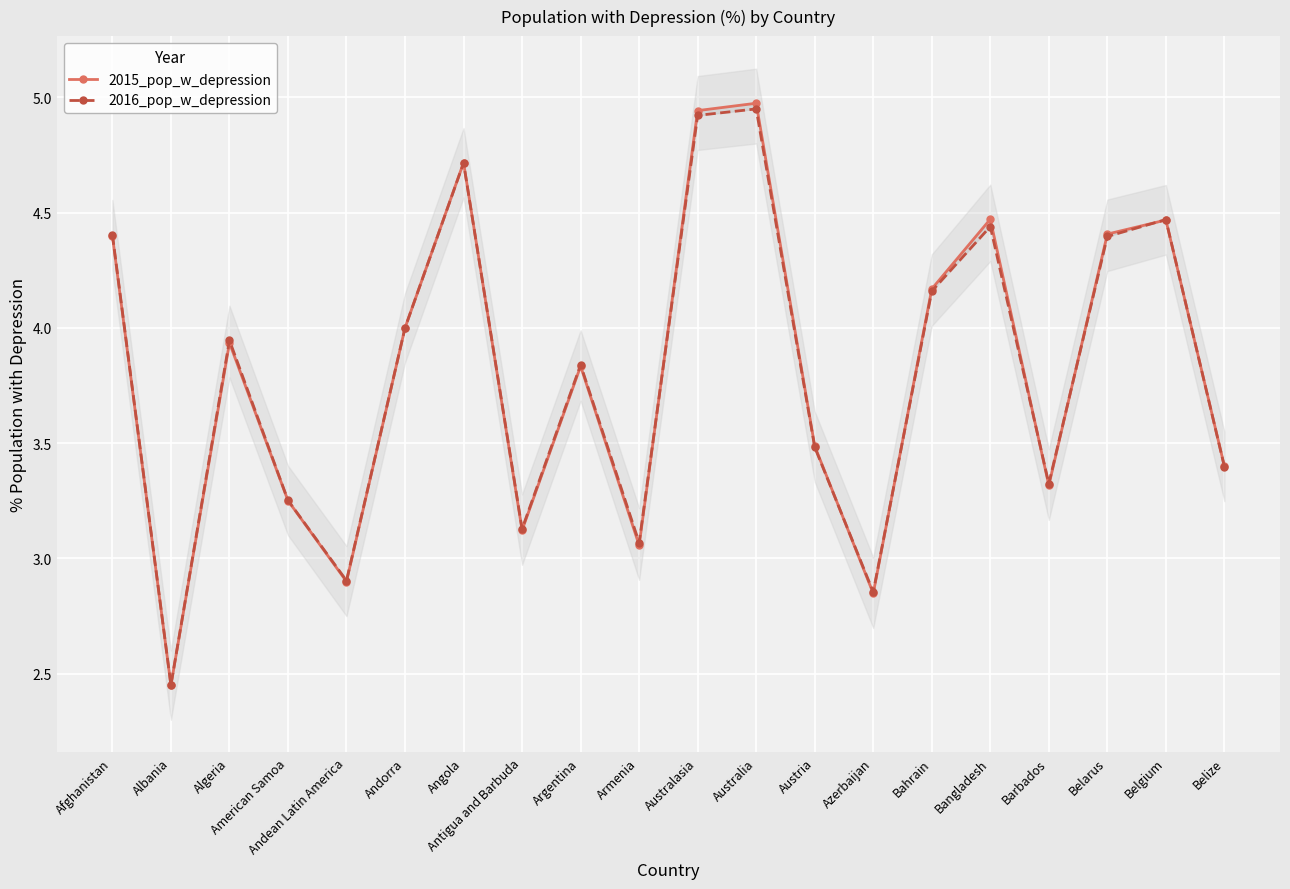

Reading left to right, transcribe all the data shown in this chart.

2015_pop_w_depression: 4.4	2.5	3.9	3.3	2.9	4.0	4.7	3.1	3.8	3.1	4.9	5.0	3.5	2.8	4.2	4.5	3.3	4.4	4.5	3.4
2016_pop_w_depression: 4.4	2.5	3.9	3.3	2.9	4.0	4.7	3.1	3.8	3.1	4.9	4.9	3.5	2.9	4.2	4.4	3.3	4.4	4.5	3.4